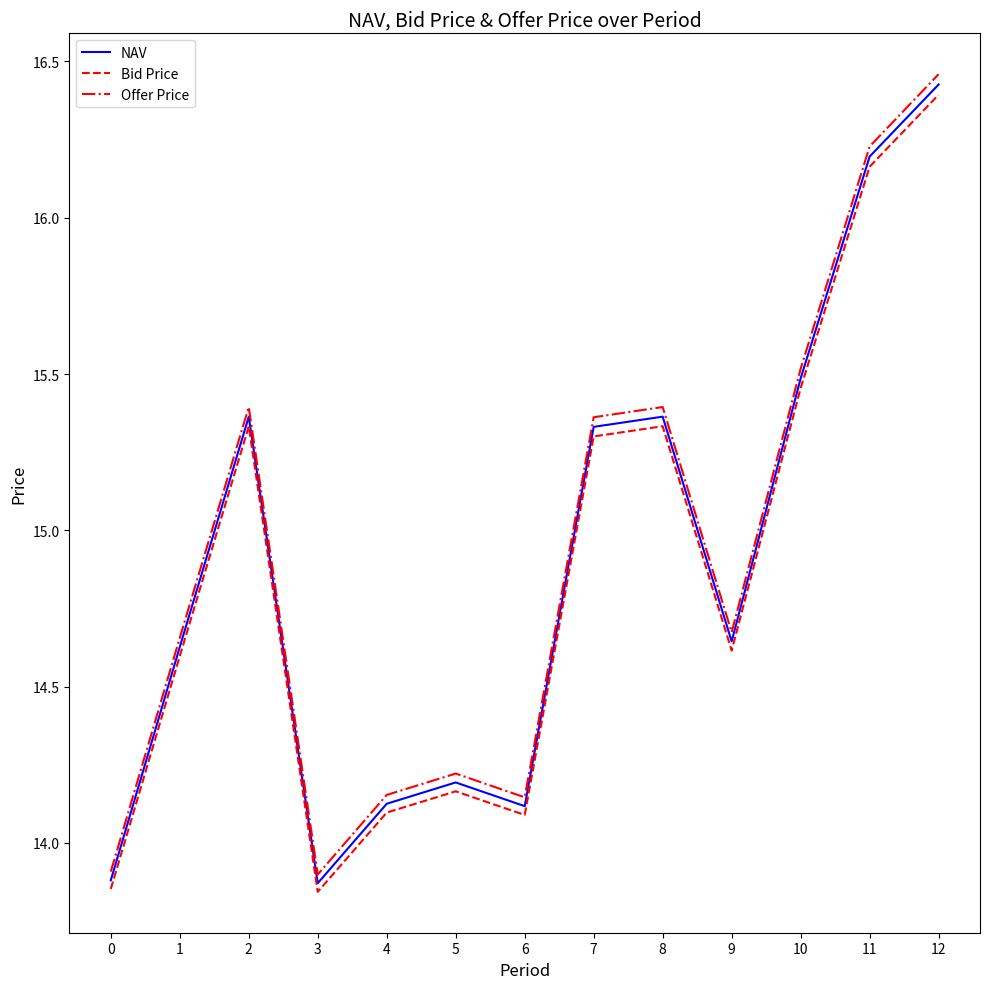

Is this an area chart (filled region under the line)?

No